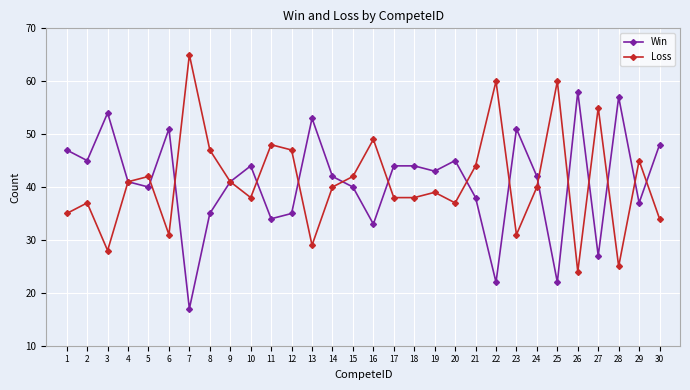

At how many categories does at least one series exceed 50?

10